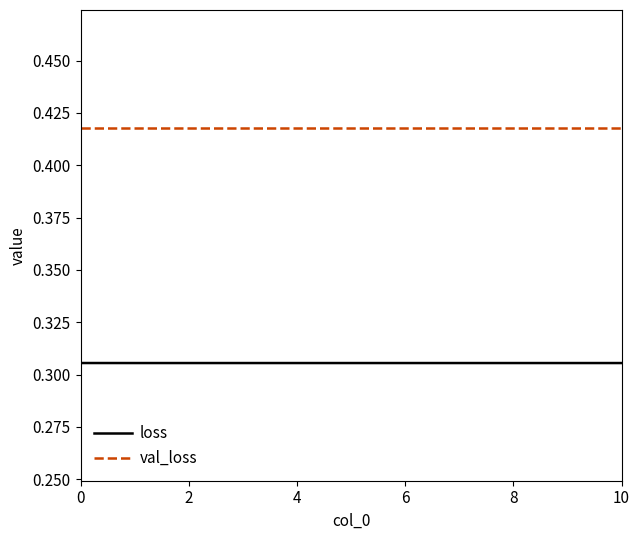

True or false: val_loss and loss cross at least once.

False